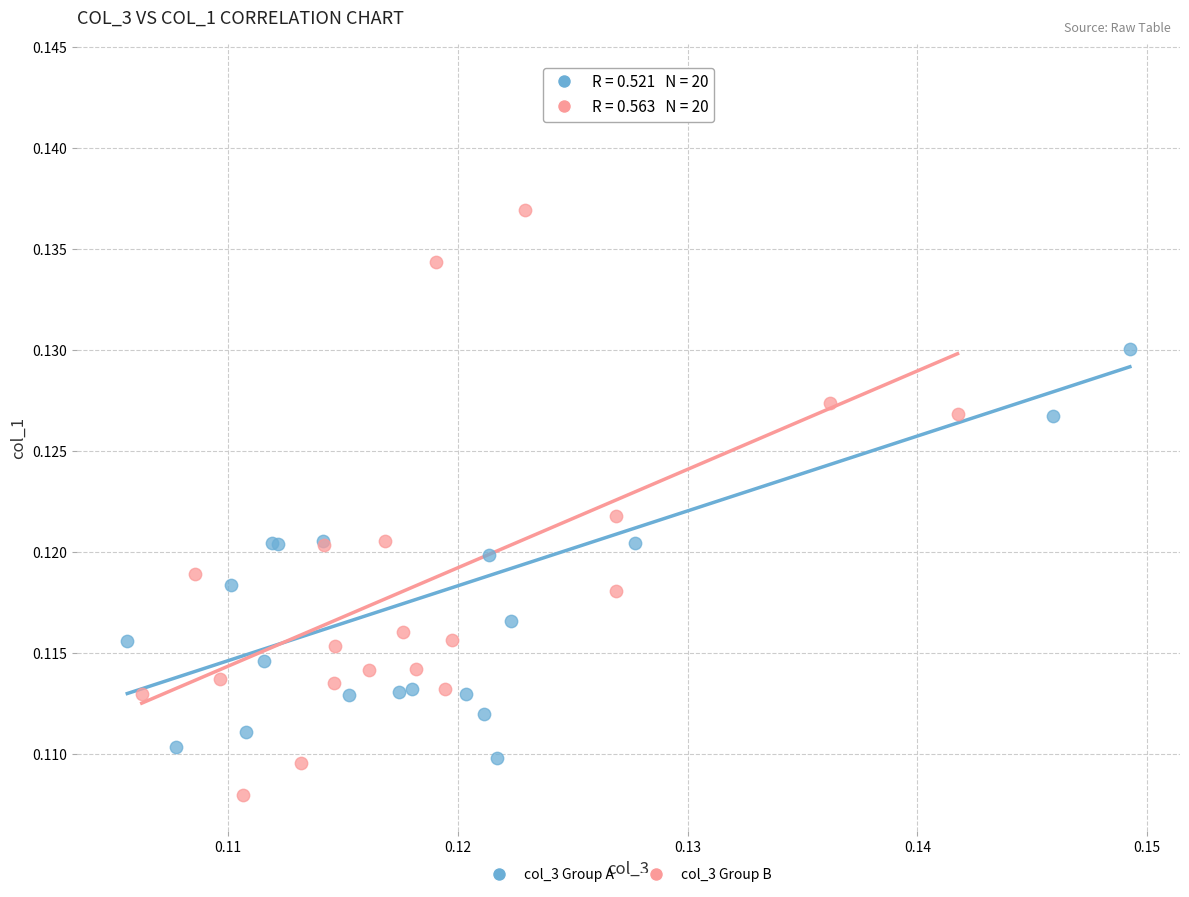

Which series reaches the maximum Y coordinate?

col_3 Group A